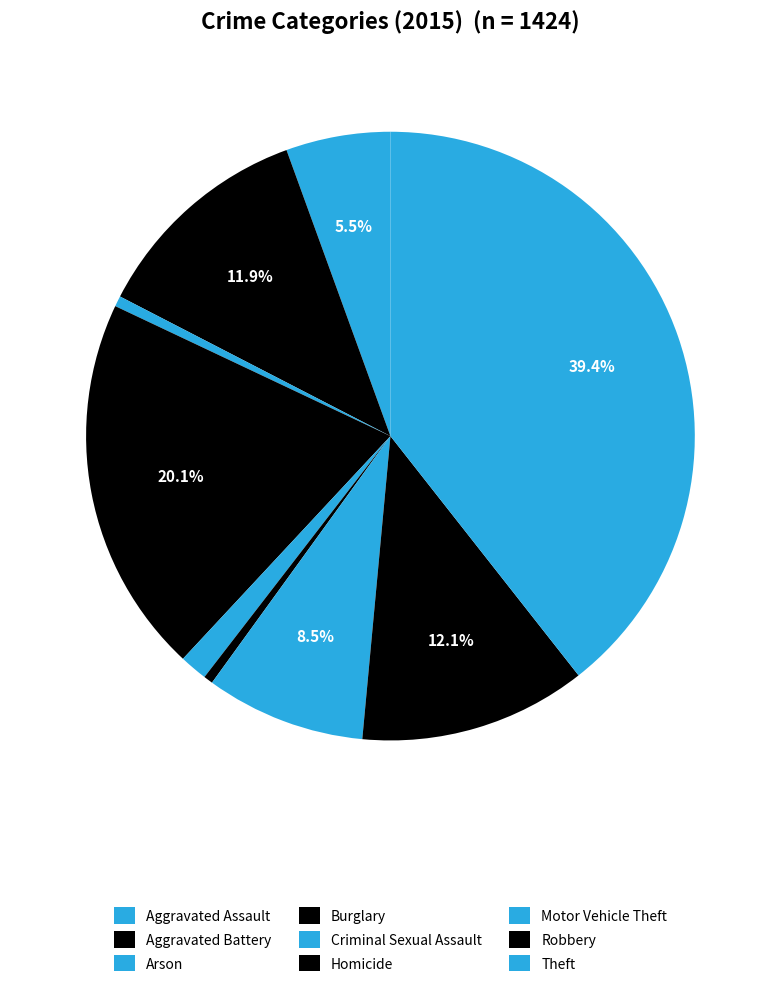

Is the sum of Criminal Sexual Assault and Burglary greater than half?

No